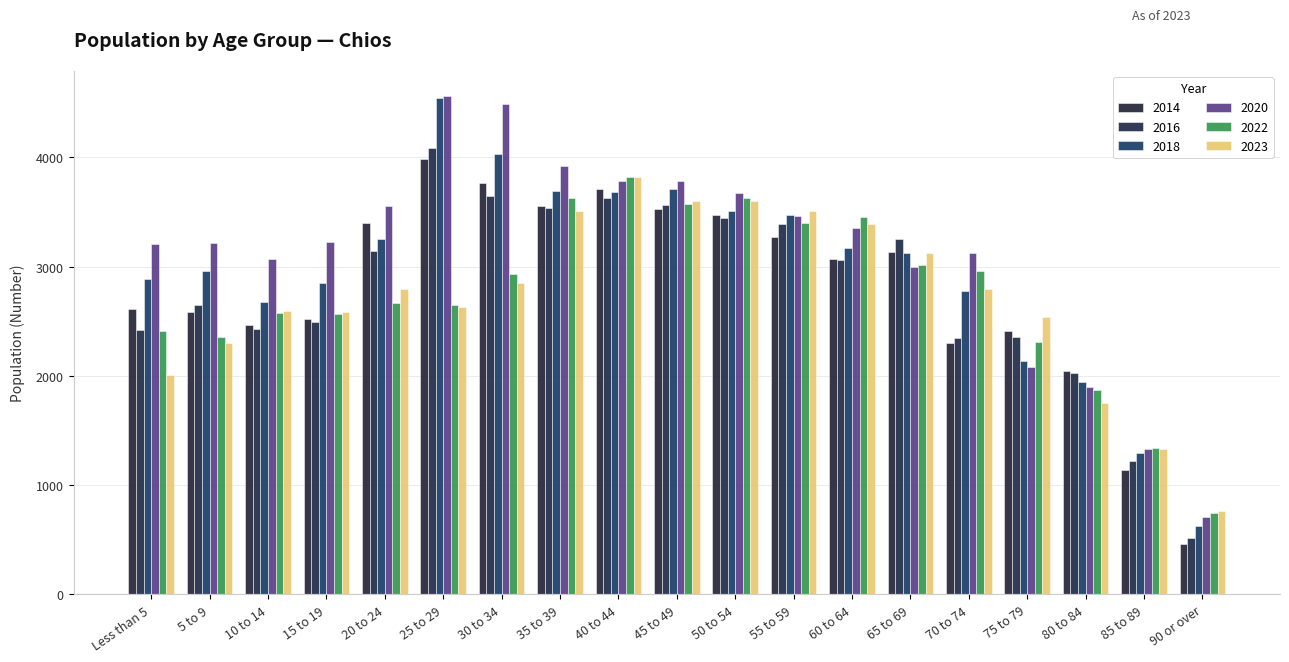

What is the maximum value for 2018?

4542